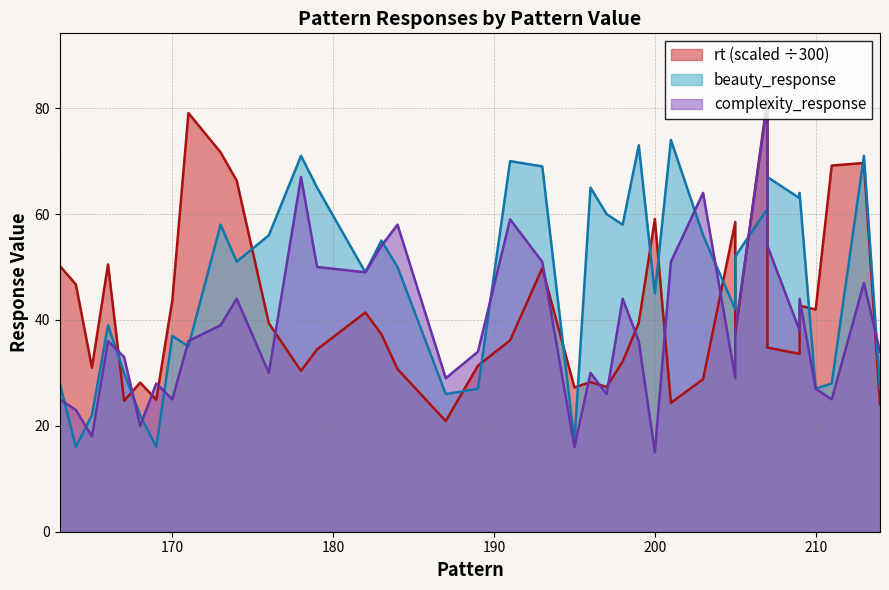

At which label is rt closest to 51?

166